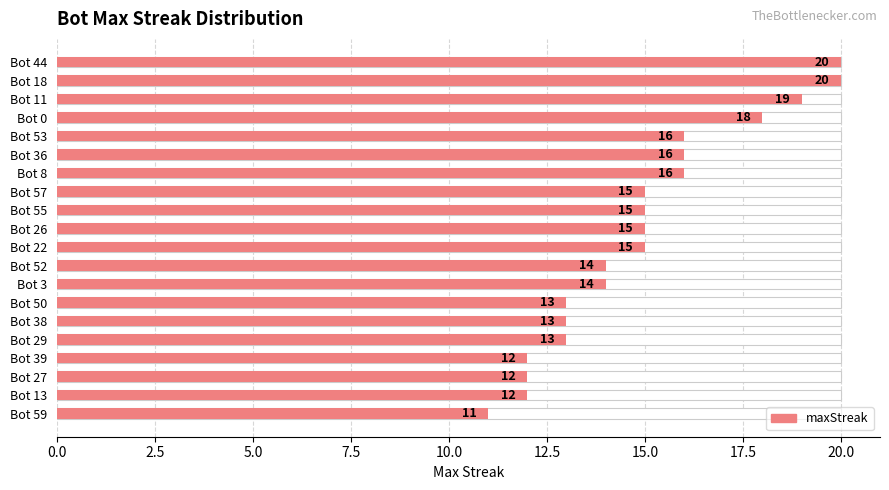

What is the maximum value shown in the chart?

20